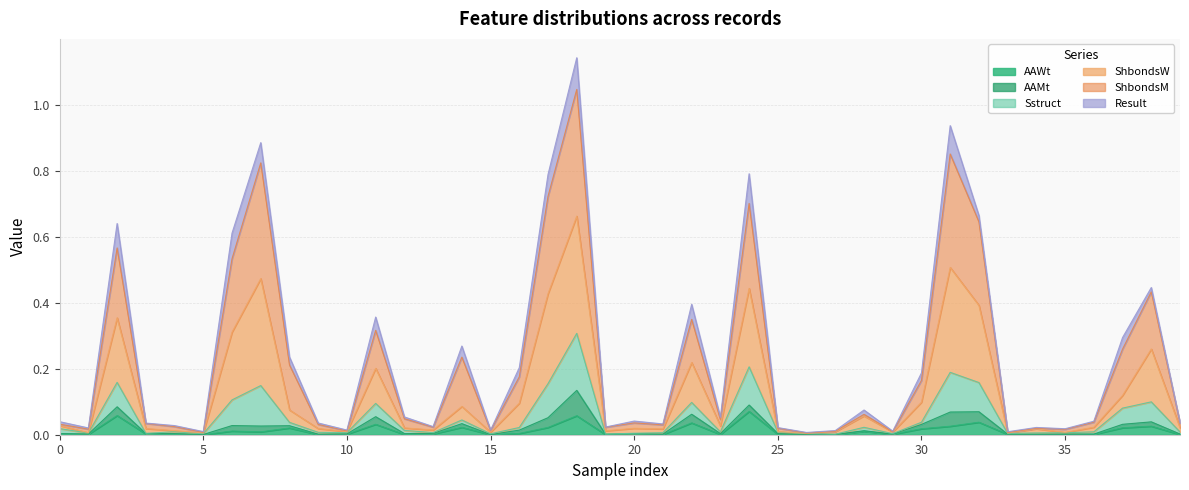

List the labels in order of ShbondsW value, largest first.

18, 31, 7, 17, 24, 32, 2, 6, 38, 22, 11, 37, 14, 8, 16, 30, 28, 12, 23, 36, 20, 39, 3, 0, 9, 21, 4, 13, 19, 25, 34, 1, 35, 15, 10, 27, 29, 5, 33, 26